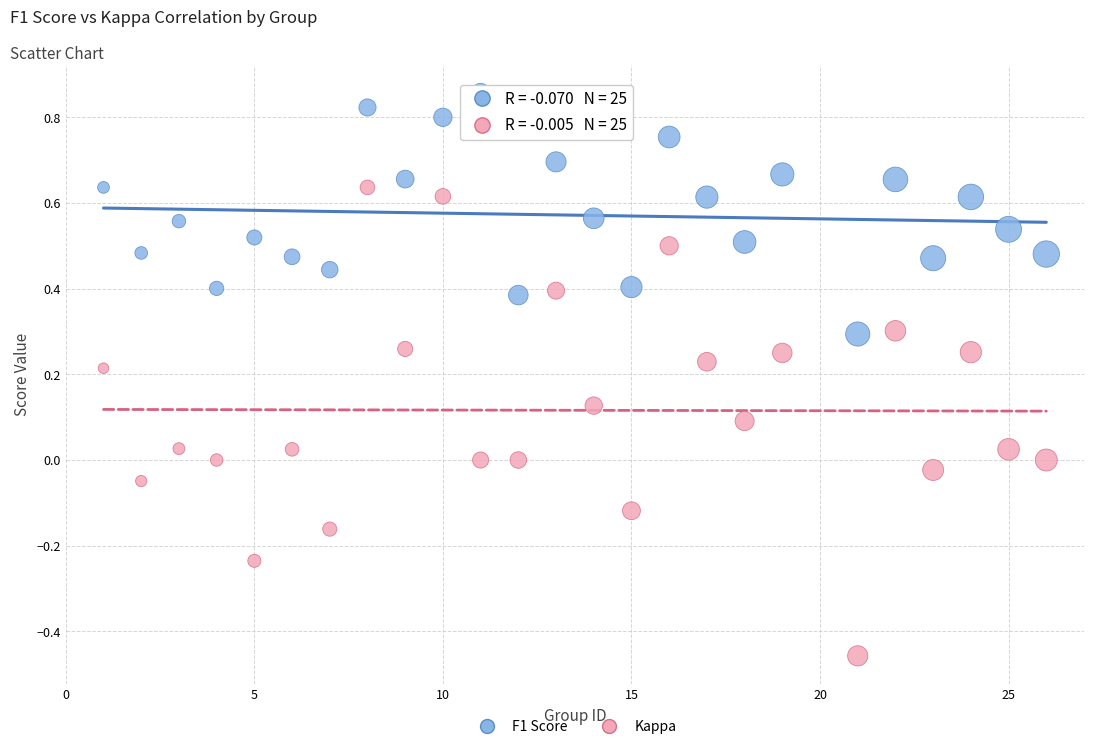

Which series reaches the minimum Y coordinate?

Kappa